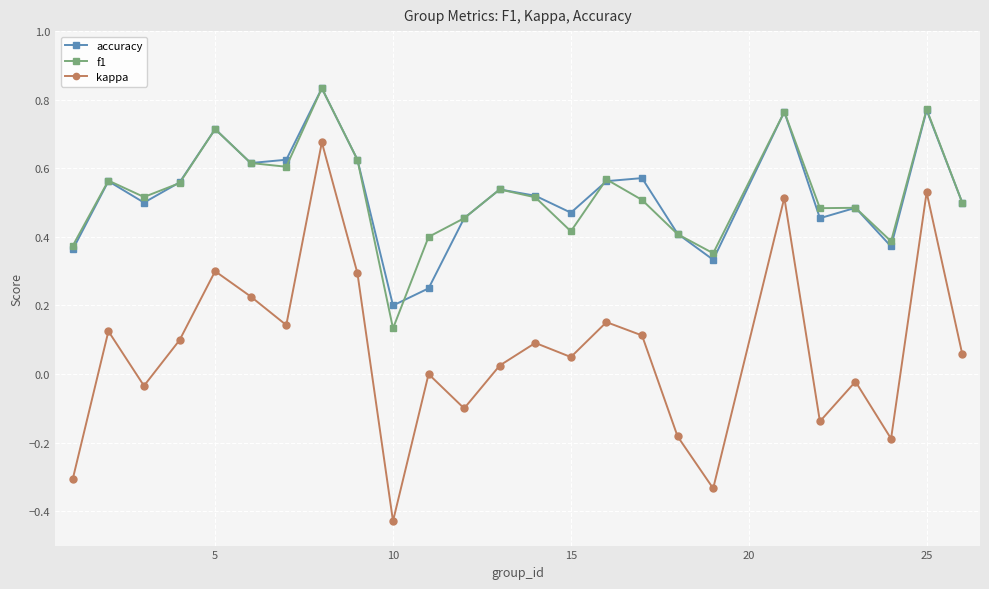

True or false: kappa and accuracy cross at least once.

False